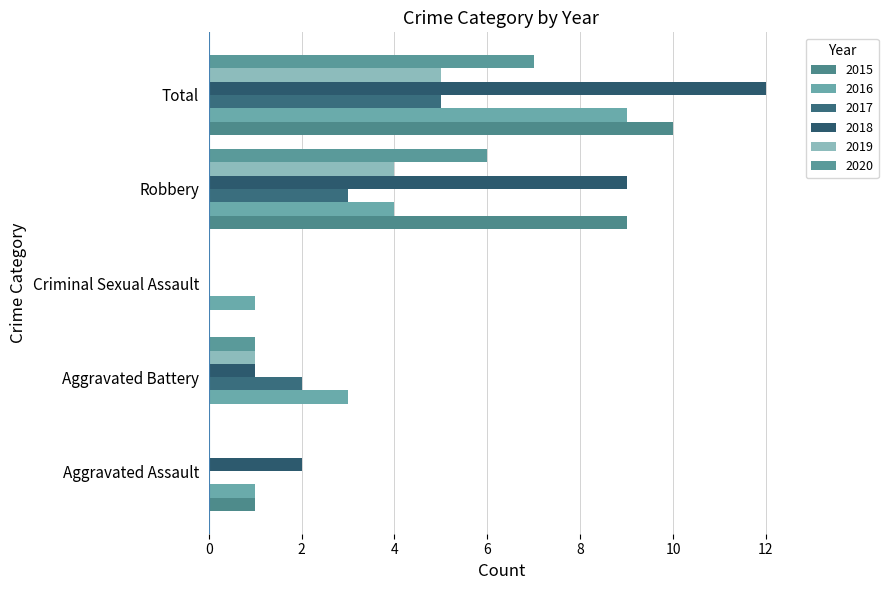

Count the number of data series in this chart.

6